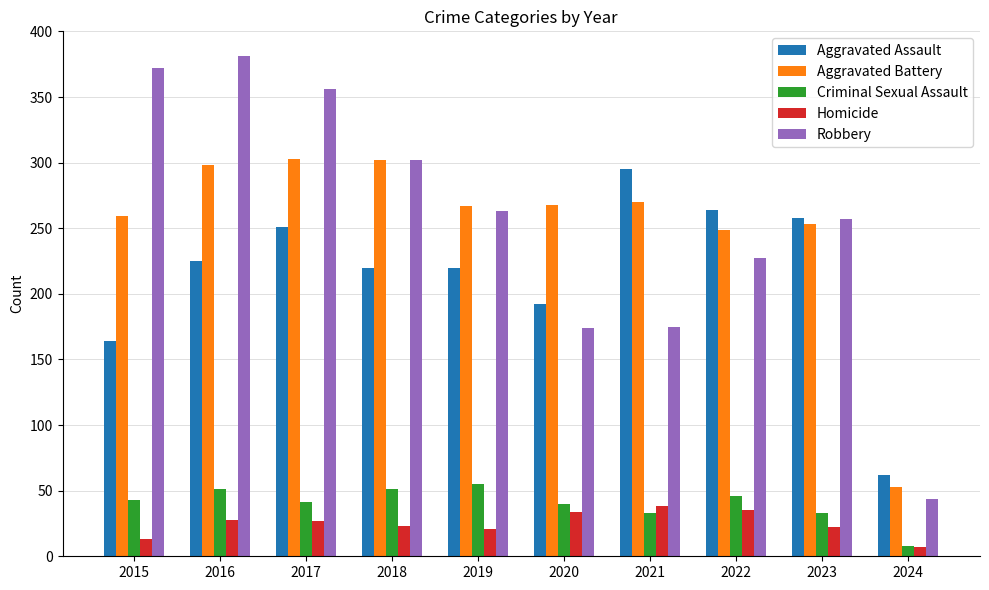

How many categories are shown in the chart?

10